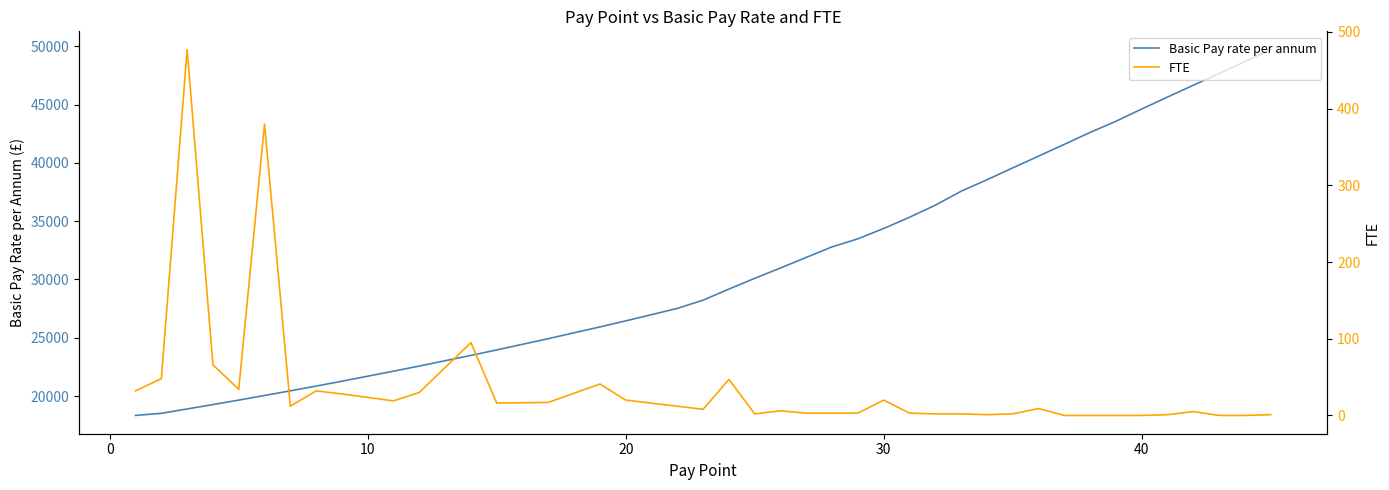

What is the label of the 16th point from the left?

20